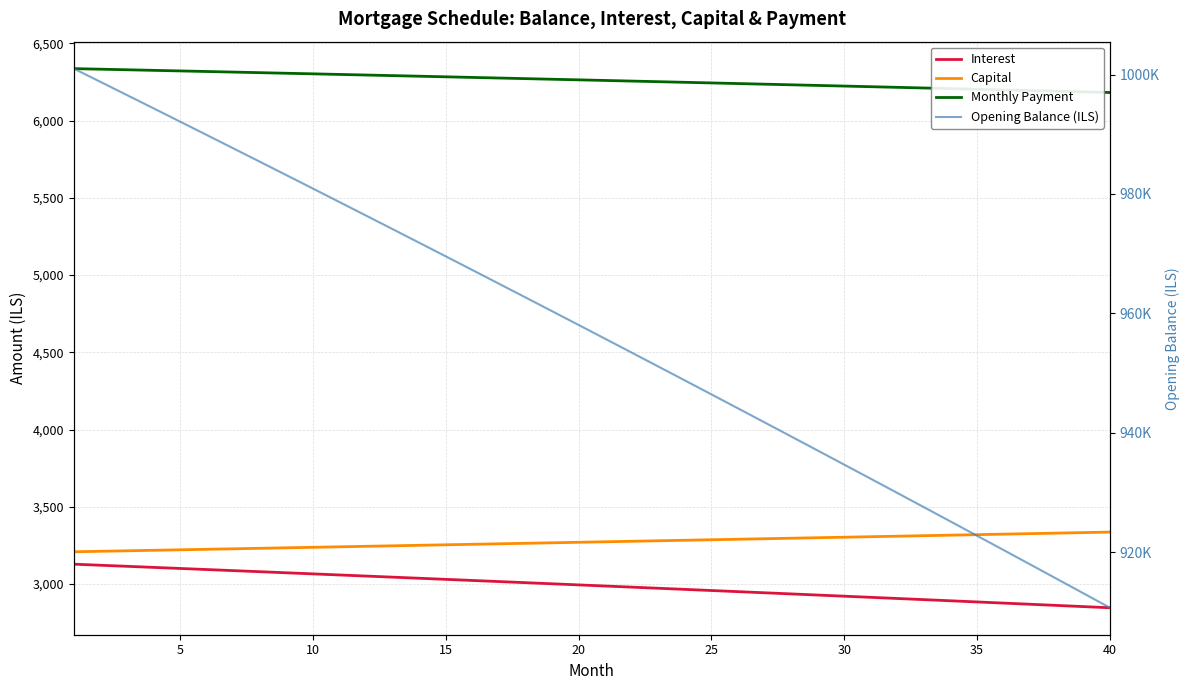

What is the minimum value for Capital?

3208.3